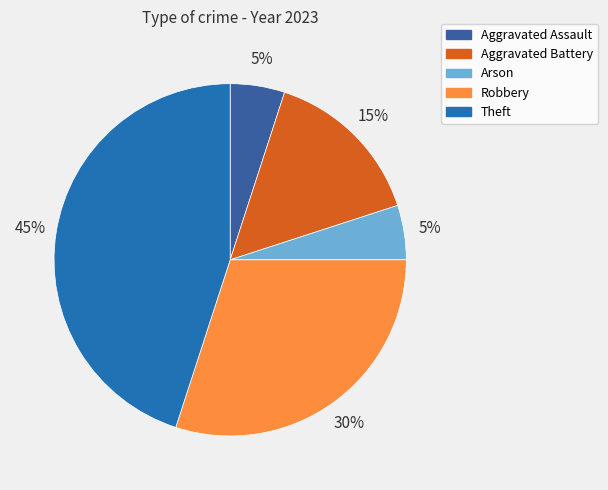

How many segments does this pie chart have?

5